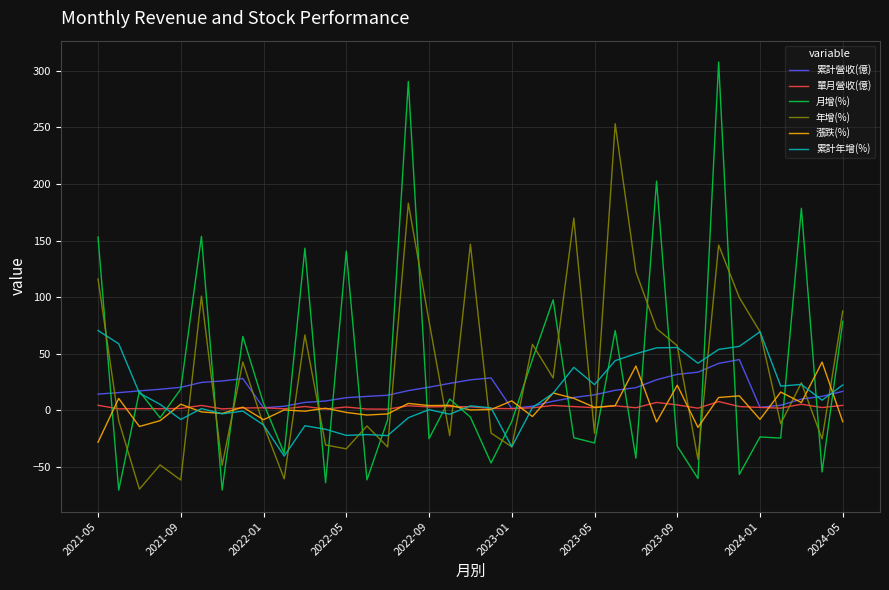

Which series has the largest range (max minus min)?

月增(%)